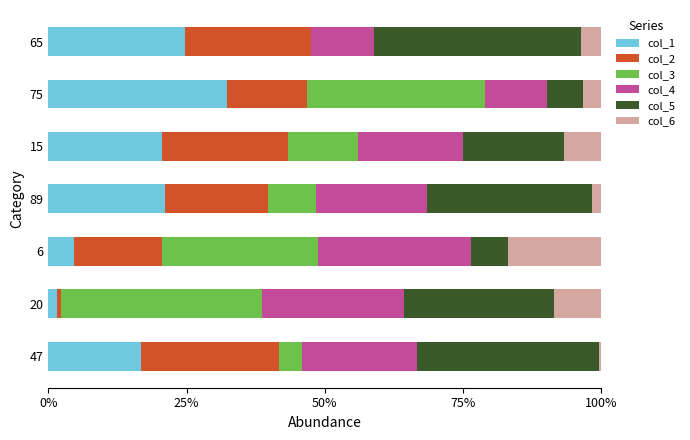

What is the highest value of the col_2 series?

24.9